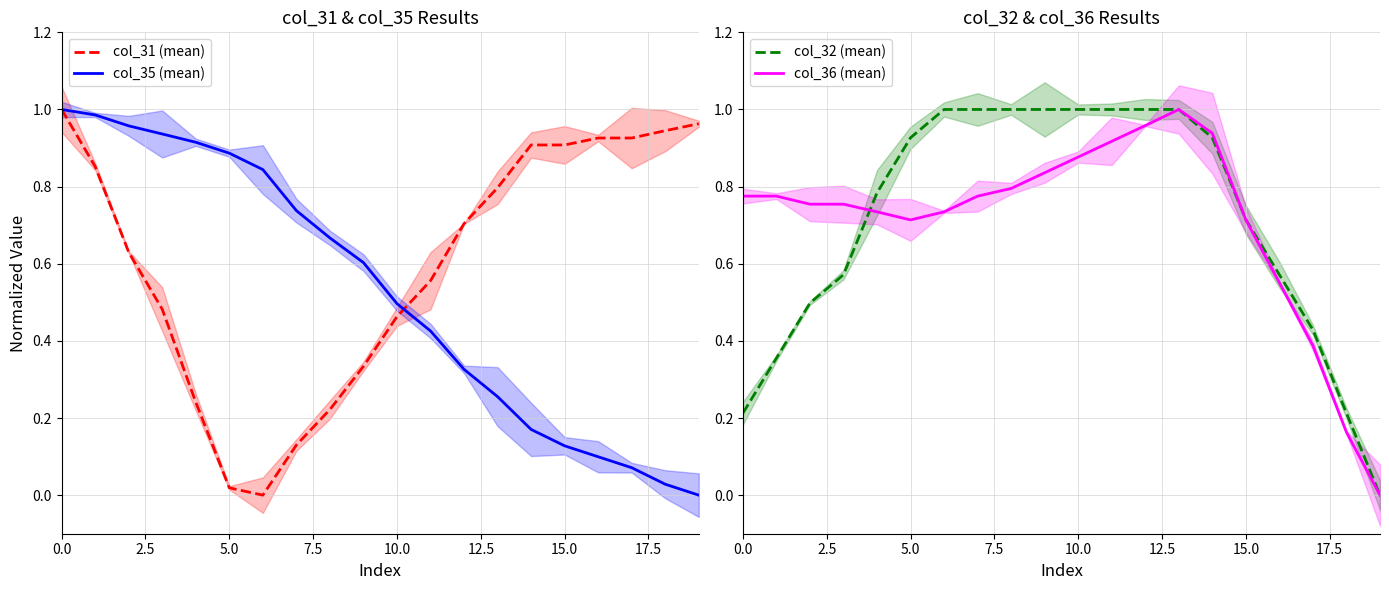

True or false: col_35 (mean) has a value of 0.5 at 10.0.

True